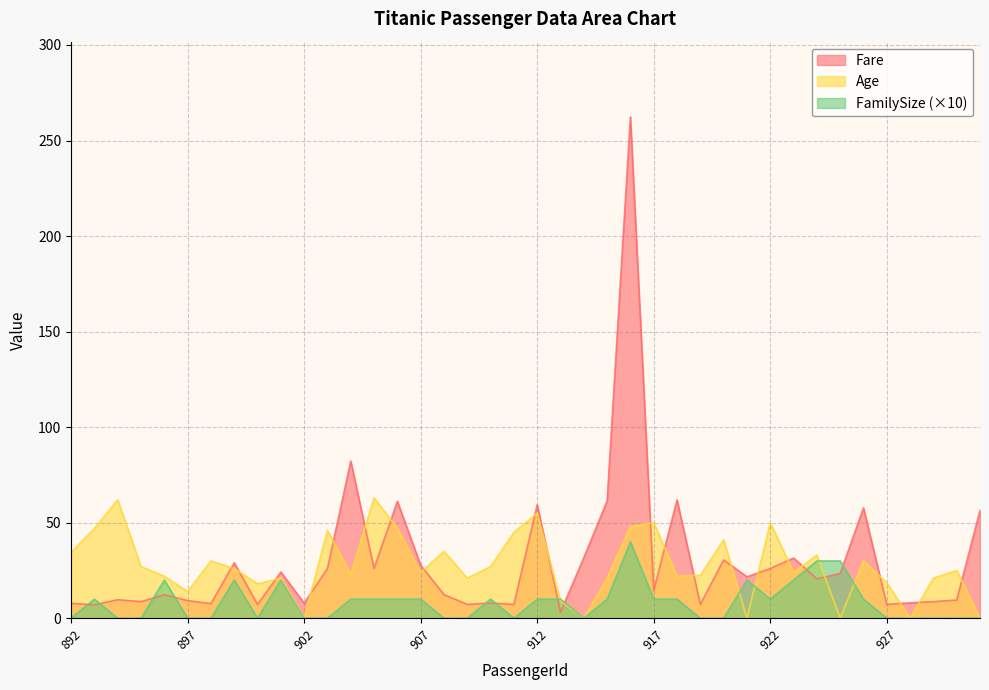

Which series ends up on top after the final intersection of Age and Fare?

Fare